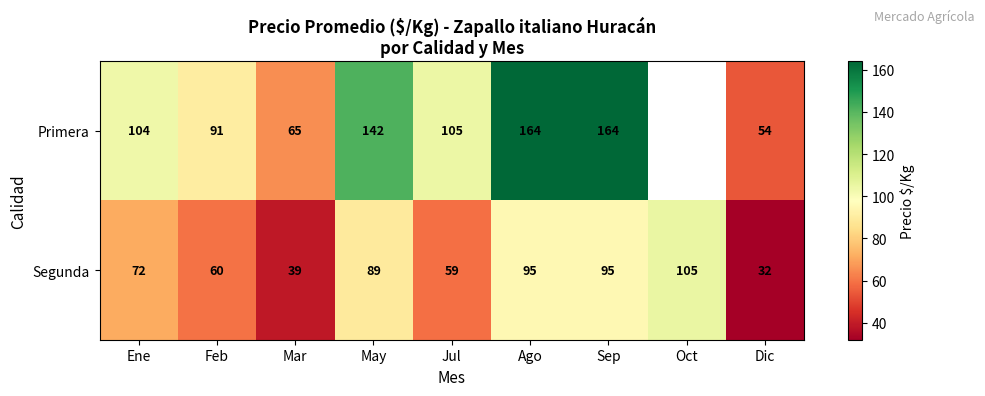

What is the sum of the Primera values at Feb and Dic?

145.0